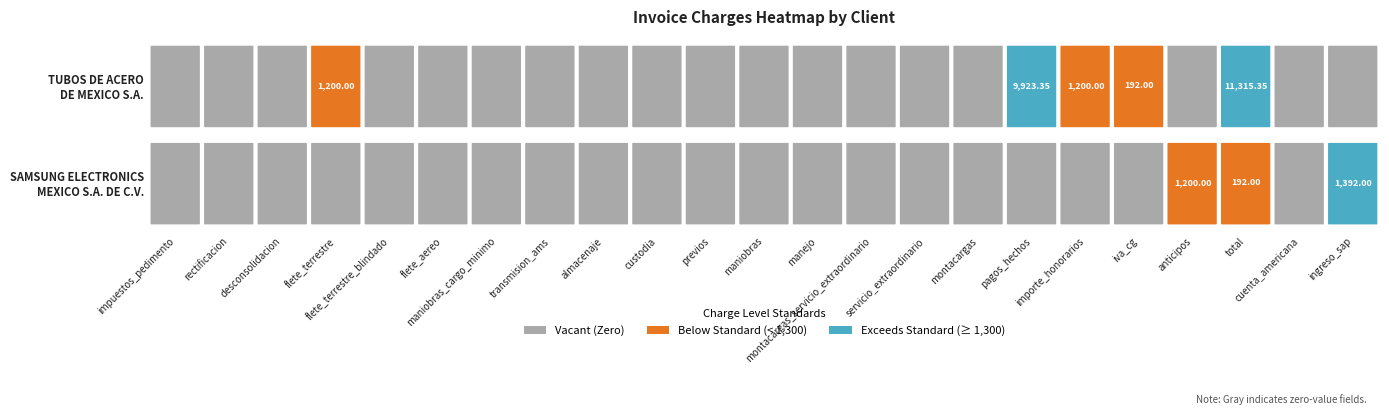

List the series in order of their peak value, highest first.

TUBOS DE ACERO DE MEXICO S.A., SAMSUNG ELECTRONICS MEXICO S.A. DE C.V.